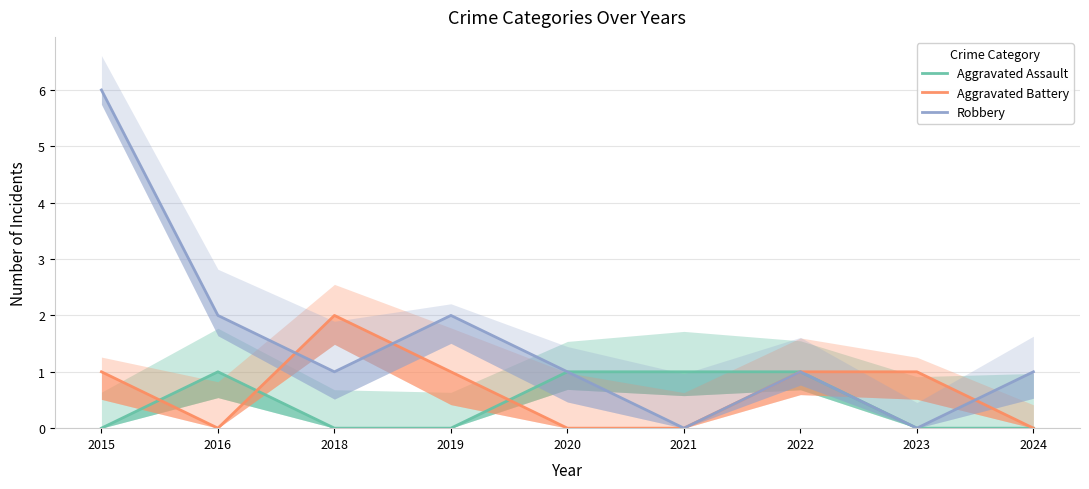

After their last crossing, which series has the higher values: Robbery or Aggravated Battery?

Robbery